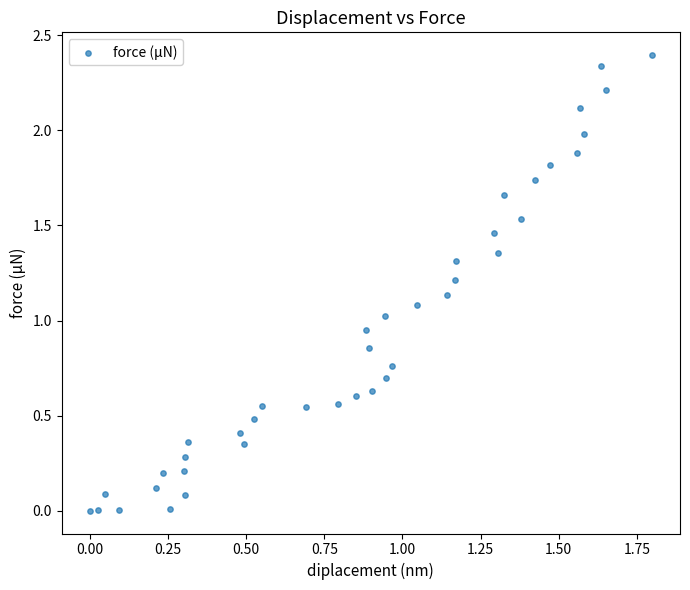

What is the range of X values (max minus min)?

1.8